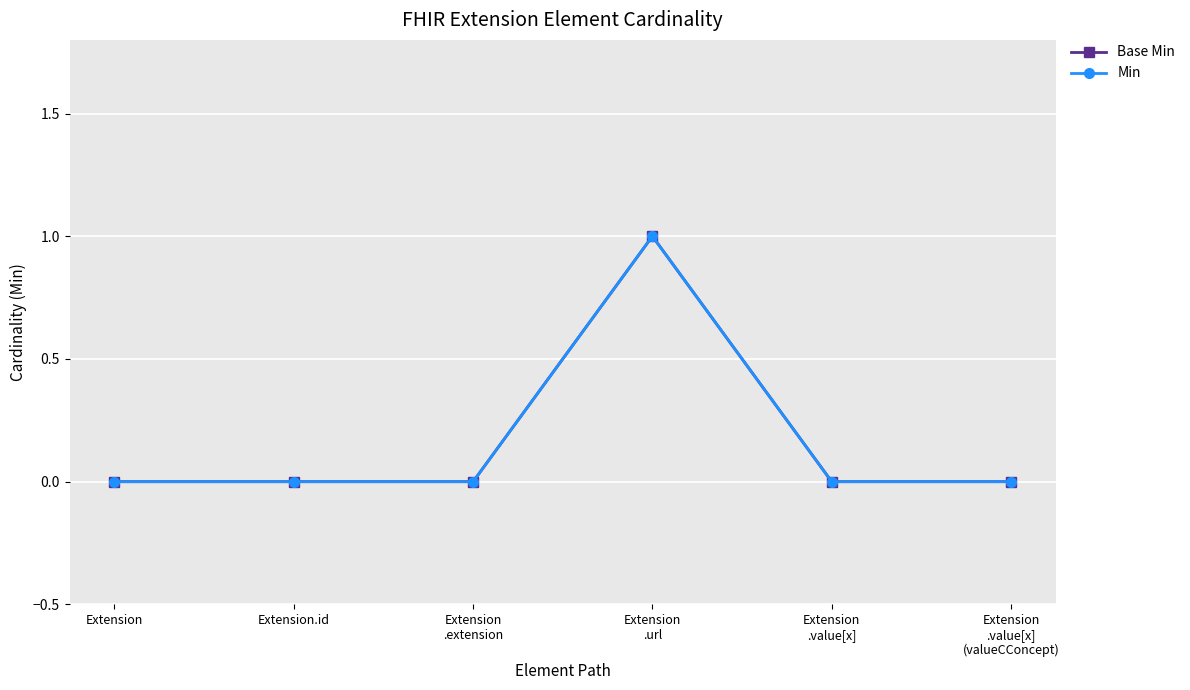

True or false: Base Min and Min cross at least once.

False